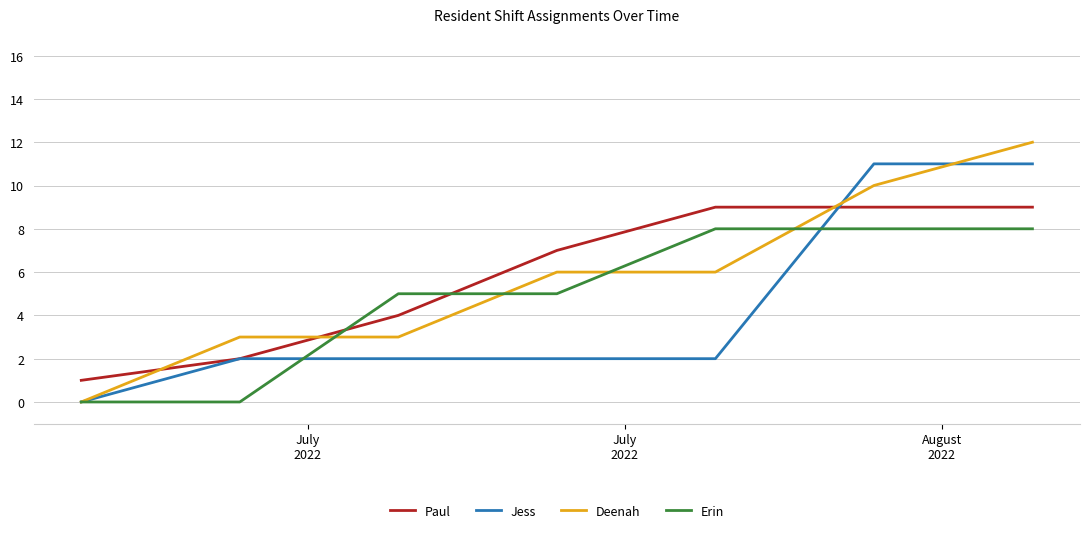

Rank the series by their maximum value, from lowest to highest.

Erin, Paul, Jess, Deenah